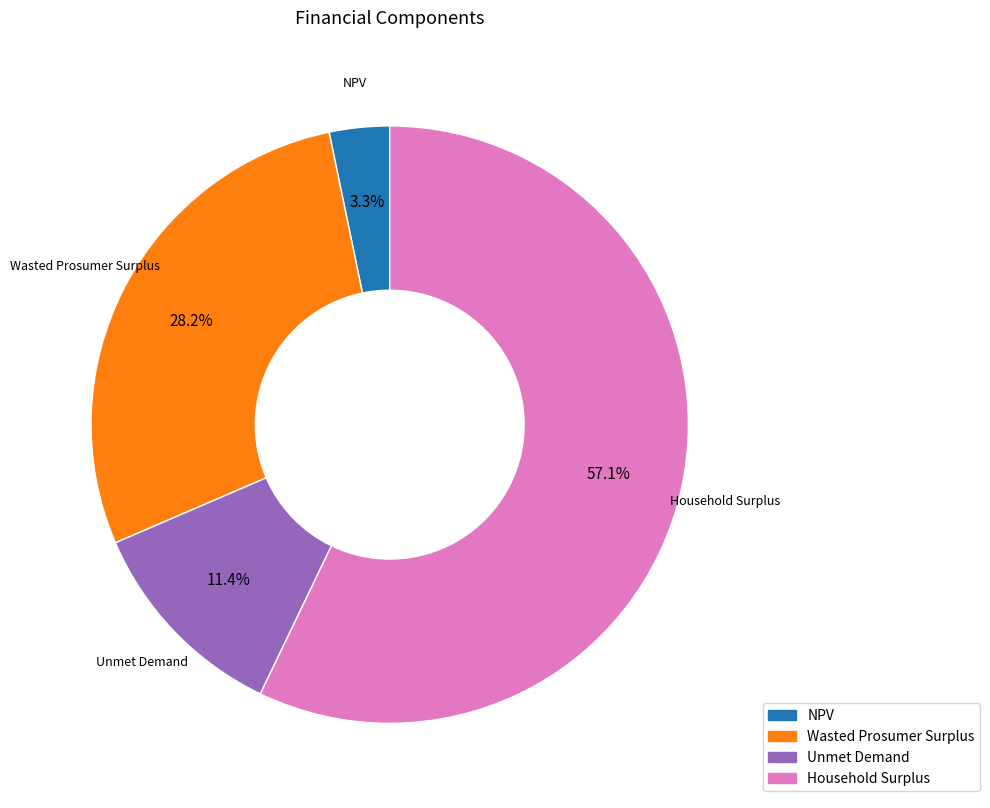

Do NPV and Household Surplus together represent more than half of the pie?

Yes